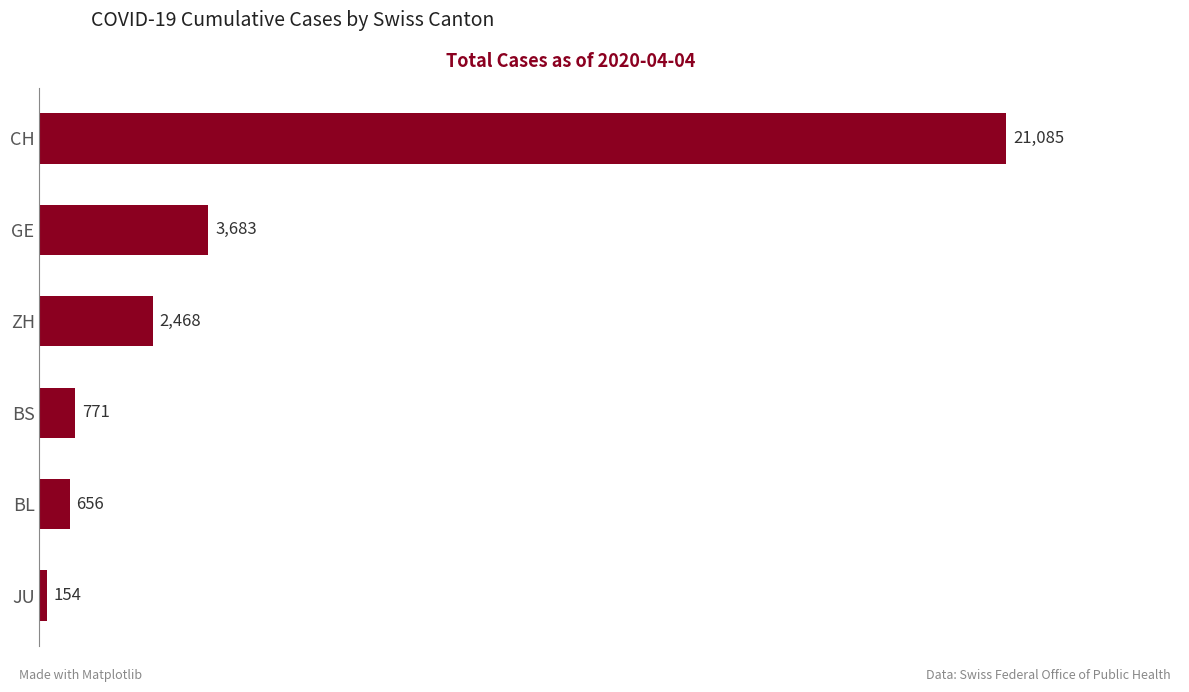

How many values are below 2468?

3